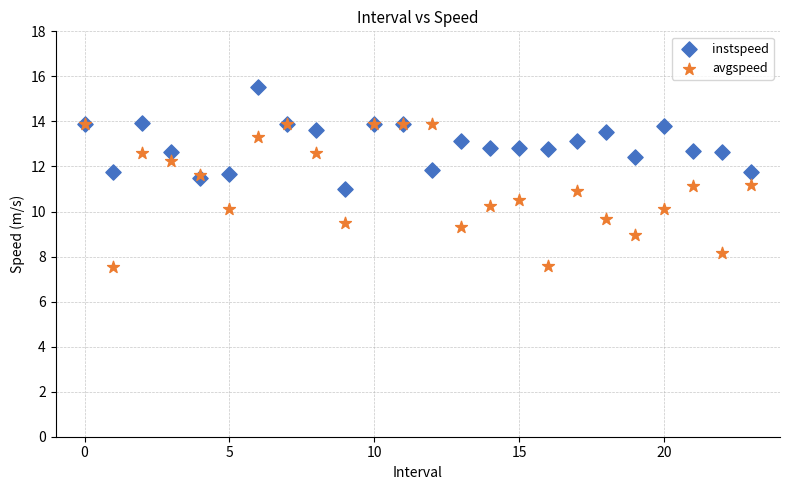

Which series reaches the minimum Y coordinate?

avgspeed